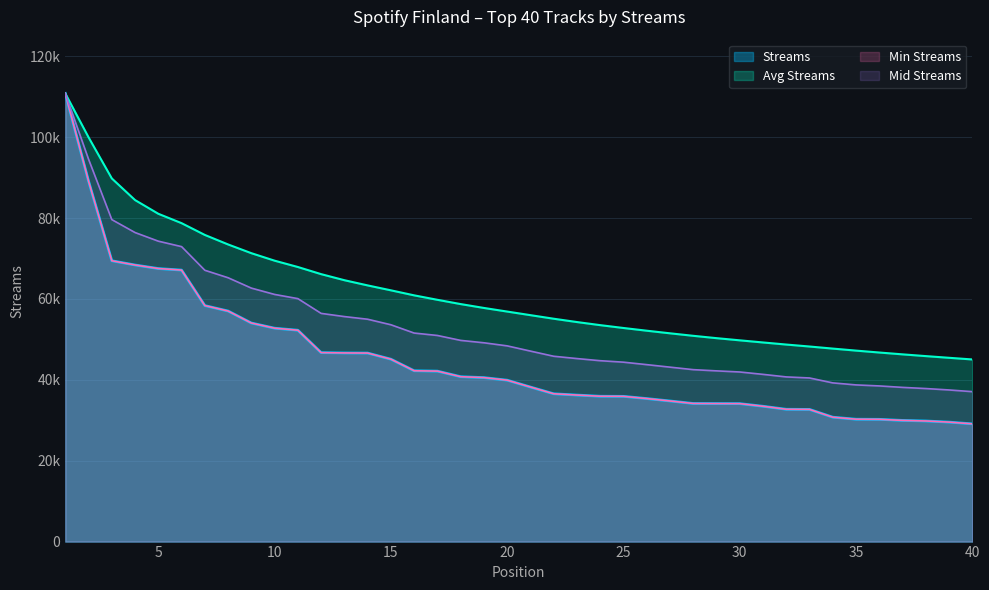

The chart shows a value of 55796 at 24. True or false?

False